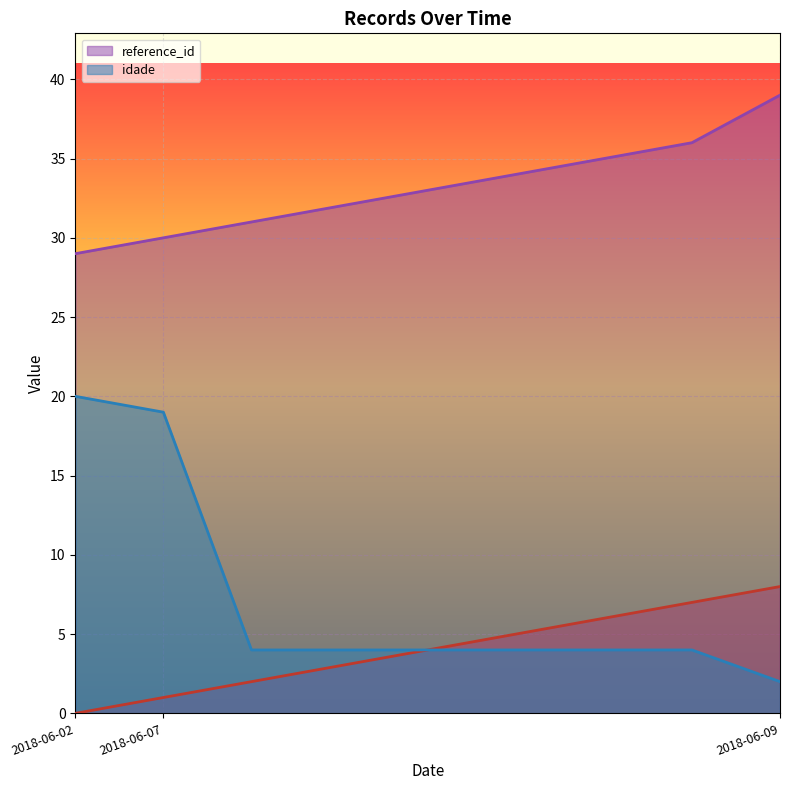

What is the approximate value of reference_id at 2018-06-09, to the nearest 5?

40